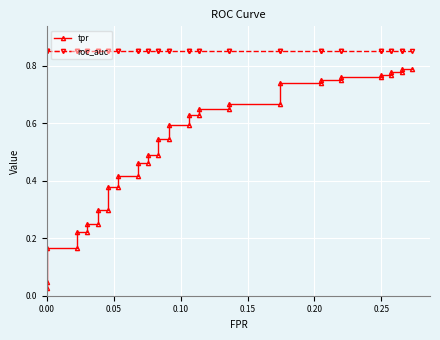

List the series in order of their overall mean, highest first.

roc_auc, tpr